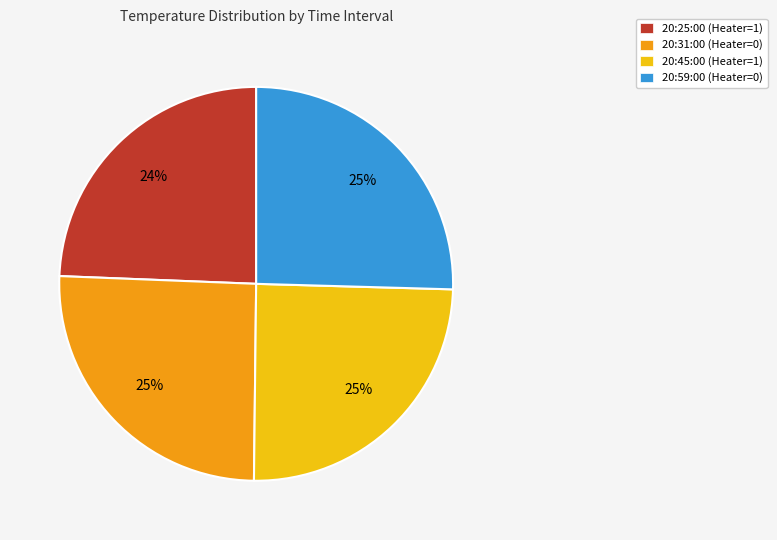

Is there a majority slice in this chart?

No